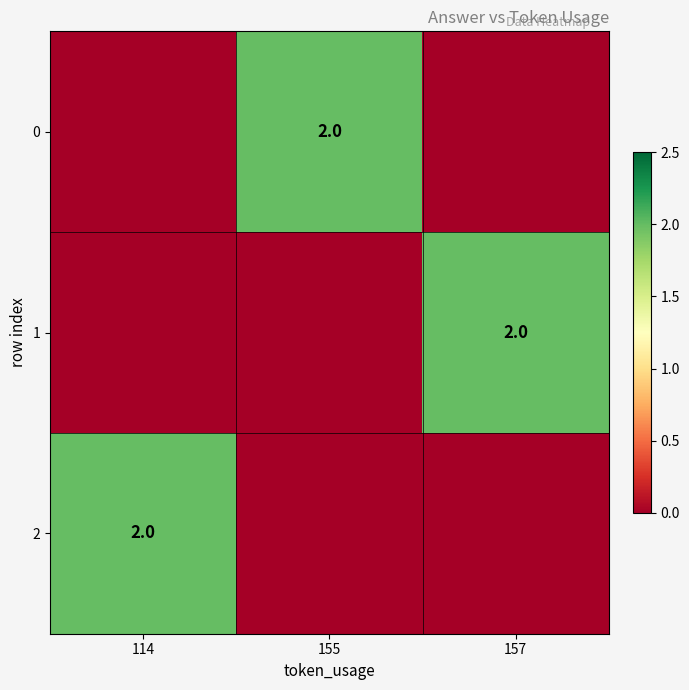

True or false: 1 has a value of 0 at 157.

False